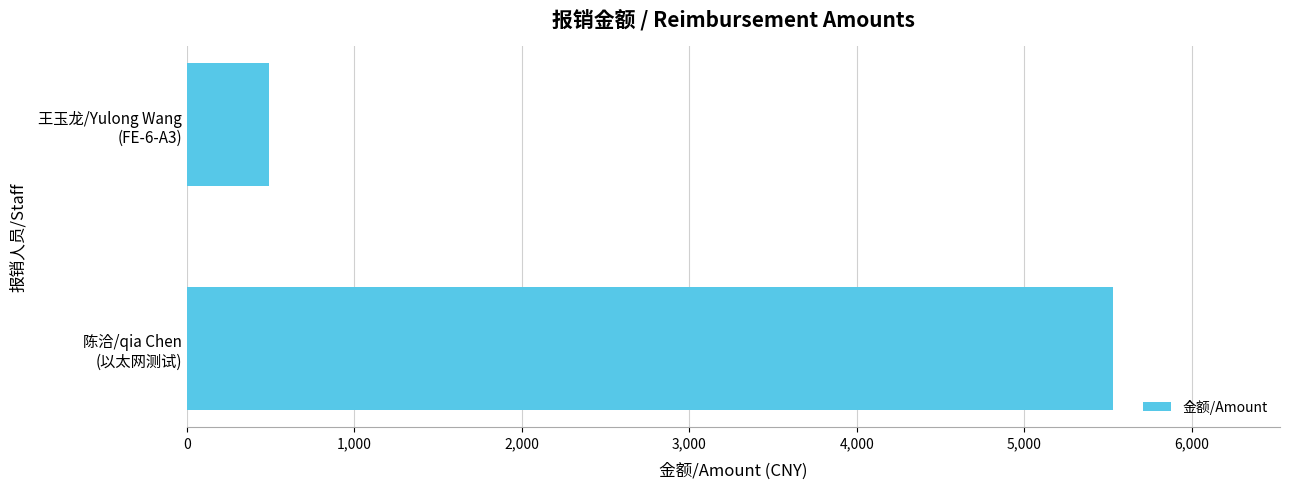

Reading bottom to top, what are all the values shown in this chart?

5530	490